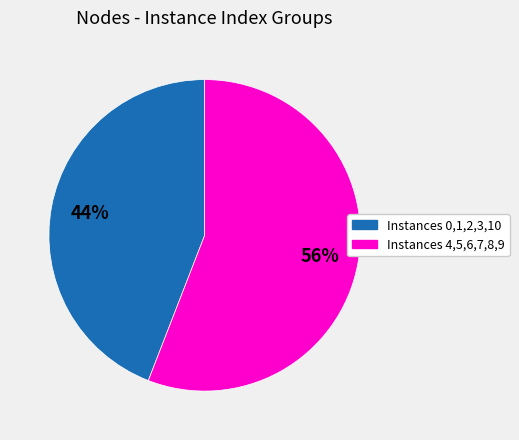

Is there any slice that represents more than half of the pie?

Yes